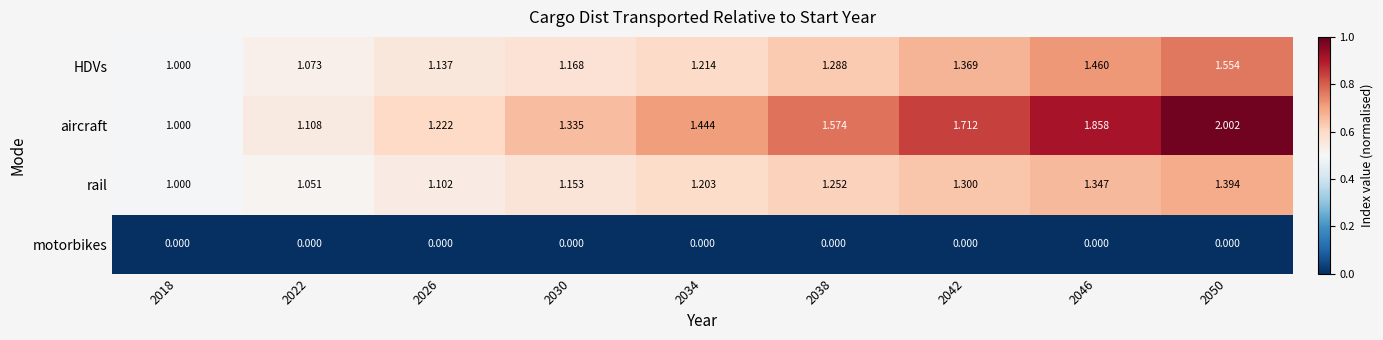

What is the total value across all series at 2046?

4.7